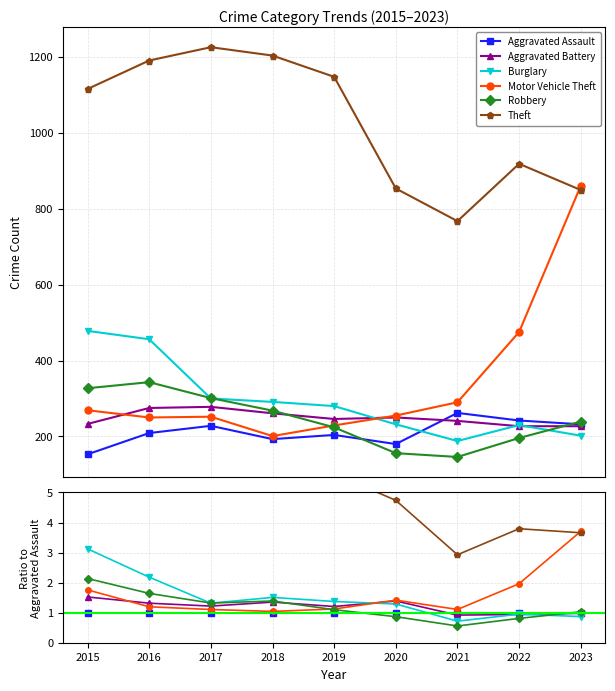

In Aggravated Battery, how many points are higher than both neighbors (excluding endpoints)?

2